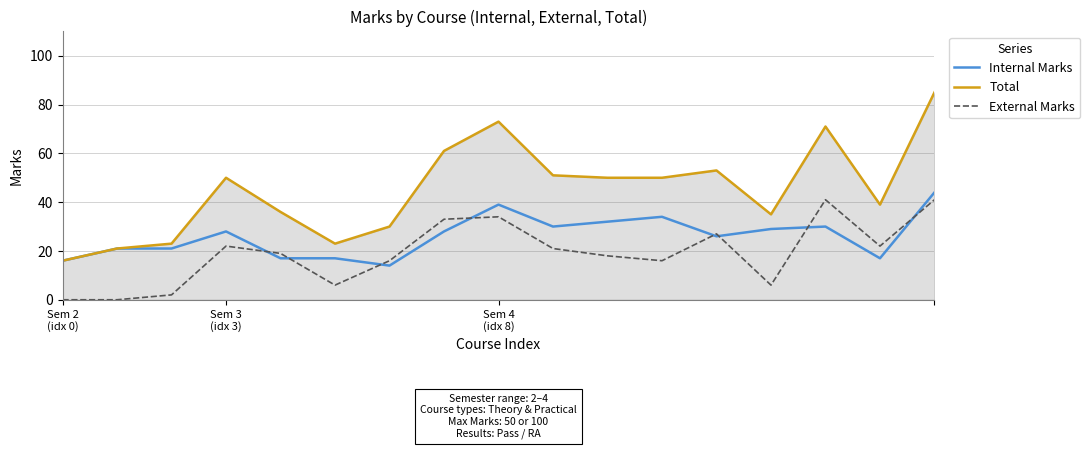

Which series has the widest spread of values?

Total